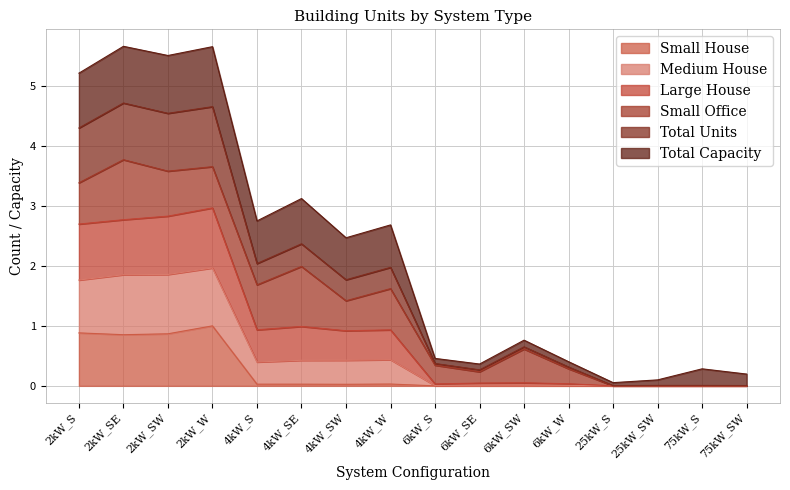

True or false: Small House and Total Units intersect in this chart.

False